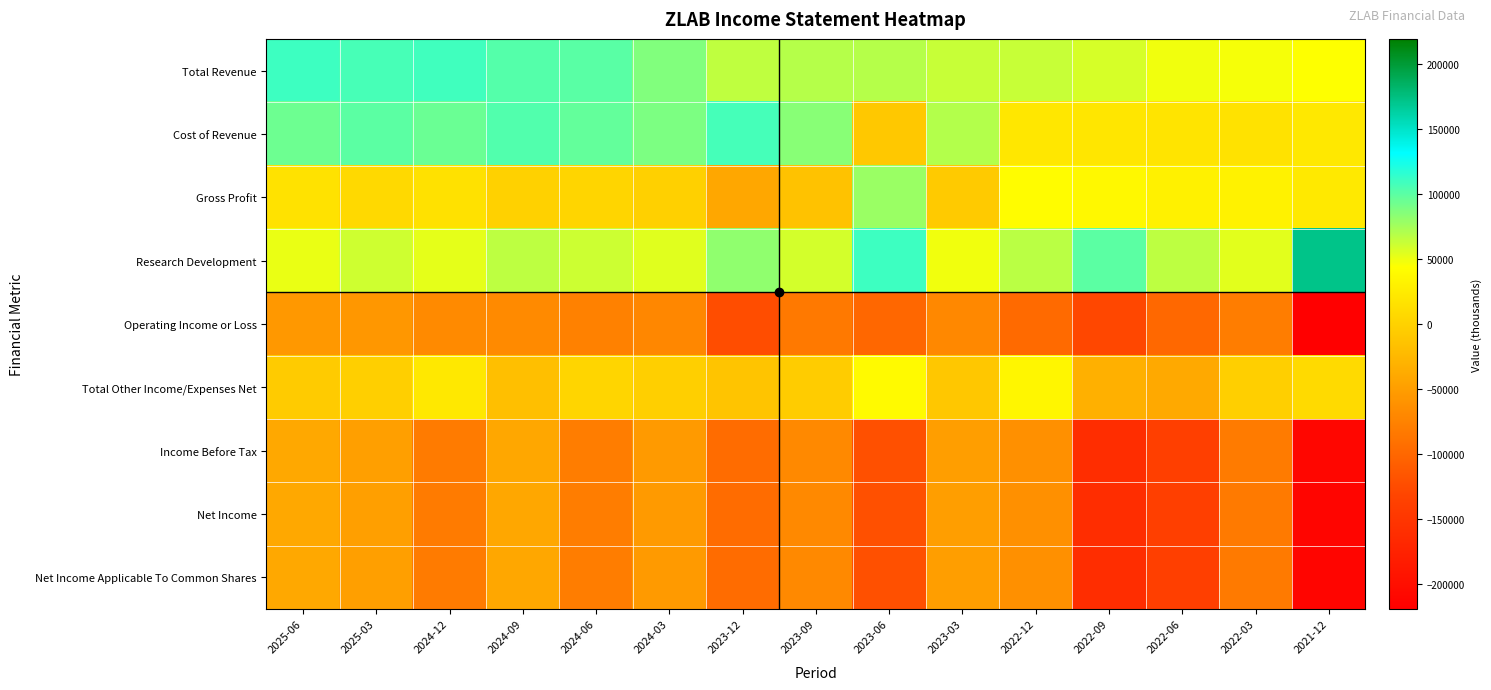

Reading right to left, list all the values displayed in this chart.

Total Revenue: 2021-12=44200	2022-03=46700	2022-06=48200	2022-09=57500	2022-12=62600	2023-03=62800	2023-06=68900	2023-09=69200	2023-12=65800	2024-03=87100	2024-06=100500	2024-09=102300	2024-12=109100	2025-03=106500	2025-06=110000
Cost of Revenue: 2021-12=21700	2022-03=15600	2022-06=17400	2022-09=20000	2022-12=20900	2023-03=69800	2023-06=-9400	2023-09=84200	2023-12=107200	2024-03=88300	2024-06=96900	2024-09=102900	2024-12=94300	2025-03=99400	2025-06=93800
Gross Profit: 2021-12=22500	2022-03=31100	2022-06=30800	2022-09=37500	2022-12=41700	2023-03=-7000	2023-06=78200	2023-09=-15000	2023-12=-41400	2024-03=-1100	2024-06=3600	2024-09=-600	2024-12=14700	2025-03=7100	2025-06=16100
Research Development: 2021-12=172100	2022-03=53900	2022-06=66100	2022-09=99500	2022-12=66900	2023-03=48500	2023-06=109800	2023-09=58800	2023-12=81900	2024-03=54600	2024-06=61600	2024-09=66000	2024-12=52300	2025-03=60700	2025-06=50600
Operating Income or Loss: 2021-12=-219200	2022-03=-79800	2022-06=-98700	2022-09=-128600	2022-12=-97300	2023-03=-69500	2023-06=-99500	2023-09=-83600	2023-12=-124000	2024-03=-70300	2024-06=-76100	2024-09=-67900	2024-12=-67900	2025-03=-56300	2025-06=-54900
Total Other Income/Expenses Net: 2021-12=7900	2022-03=-2400	2022-06=-39200	2022-09=-32600	2022-12=35500	2023-03=-9700	2023-06=39700	2023-09=-5900	2023-12=-13500	2024-03=-2400	2024-06=3000	2024-09=-18800	2024-12=21900	2025-03=-2400	2025-06=-6600
Income Before Tax: 2021-12=-211300	2022-03=-82200	2022-06=-137900	2022-09=-161200	2022-12=-61800	2023-03=-49100	2023-06=-120900	2023-09=-69200	2023-12=-95400	2024-03=-53500	2024-06=-80300	2024-09=-41700	2024-12=-81700	2025-03=-48400	2025-06=-40700
Net Income: 2021-12=-211800	2022-03=-82400	2022-06=-137900	2022-09=-161200	2022-12=-61800	2023-03=-49100	2023-06=-120900	2023-09=-69200	2023-12=-95400	2024-03=-53500	2024-06=-80300	2024-09=-41700	2024-12=-81700	2025-03=-48400	2025-06=-40700
Net Income Applicable To Common Shares: 2021-12=-211800	2022-03=-82400	2022-06=-137900	2022-09=-161200	2022-12=-61800	2023-03=-49100	2023-06=-120900	2023-09=-69200	2023-12=-95400	2024-03=-53500	2024-06=-80300	2024-09=-41700	2024-12=-81700	2025-03=-48400	2025-06=-40700